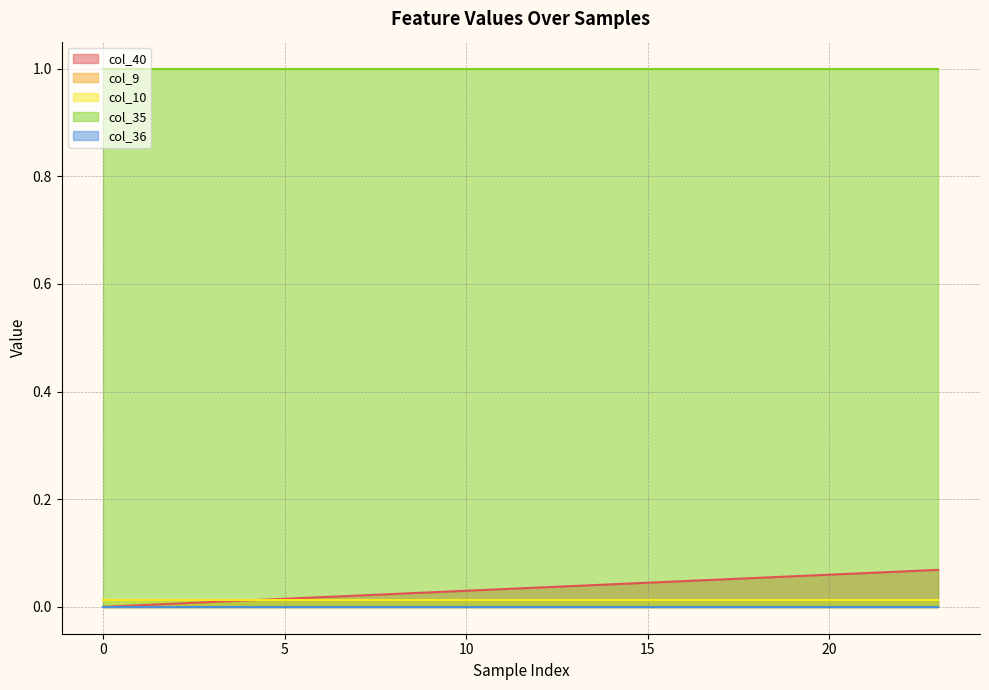

Which series has the largest total across all categories?

col_35